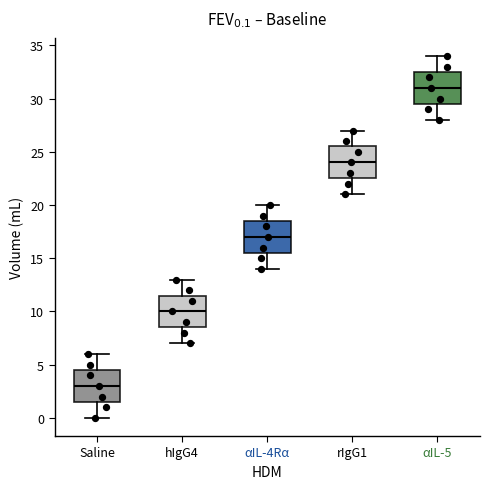

Which box has the lowest median line?

Saline